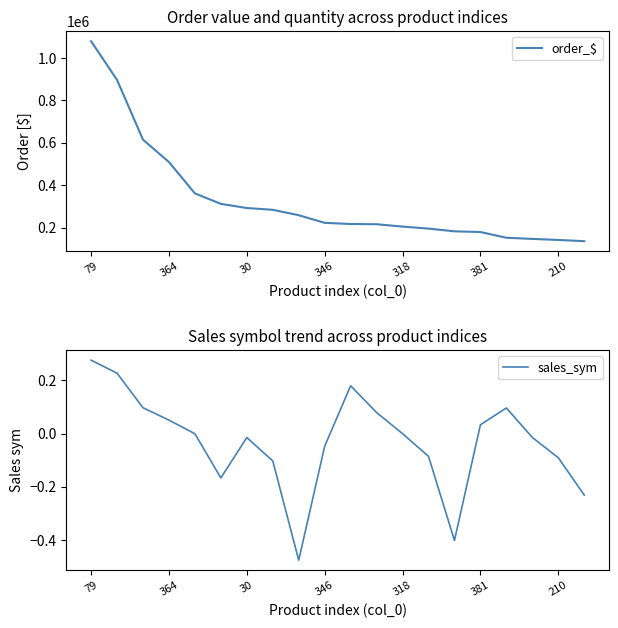

Reading right to left, extract all data points from this chart.

order_$: 135897.2	141661.9	146669.6	152075.3	179182.2	182379.4	195248.3	204714.4	215858.5	216861.8	222497.9	258367.2	283929.7	292255.3	312000.0	361274.2	509140.6	614889.7	896642.7	1079088.3
sales_sym: -0.2	-0.1	-0.0	0.1	0.0	-0.4	-0.1	-0.0	0.1	0.2	-0.0	-0.5	-0.1	-0.0	-0.2	-0.0	0.1	0.1	0.2	0.3